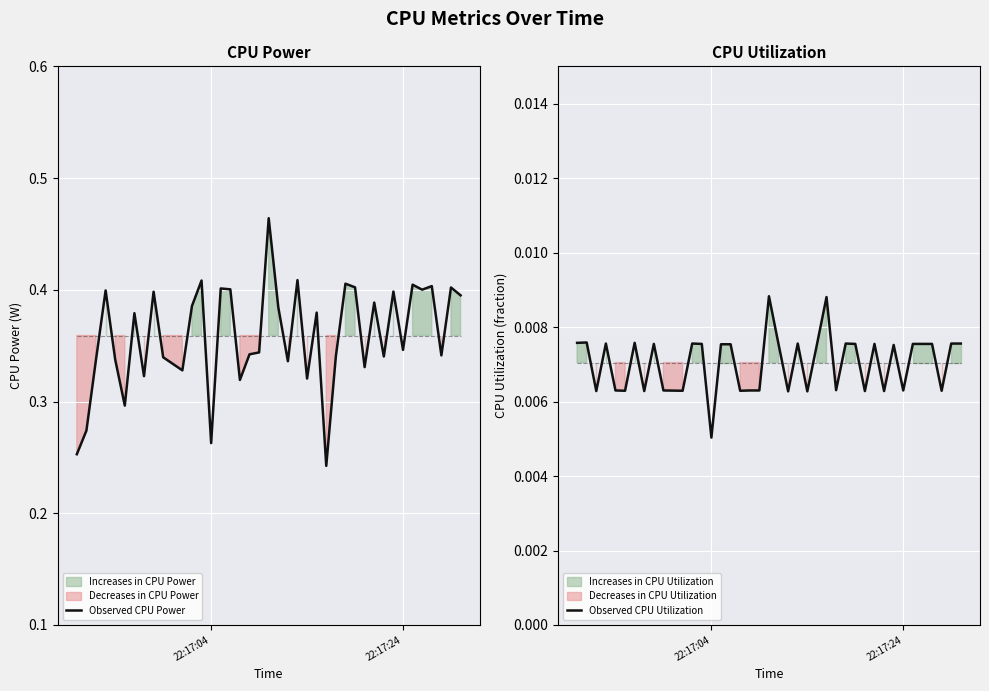

True or false: Observed CPU Utilization and Observed CPU Power cross at least once.

False